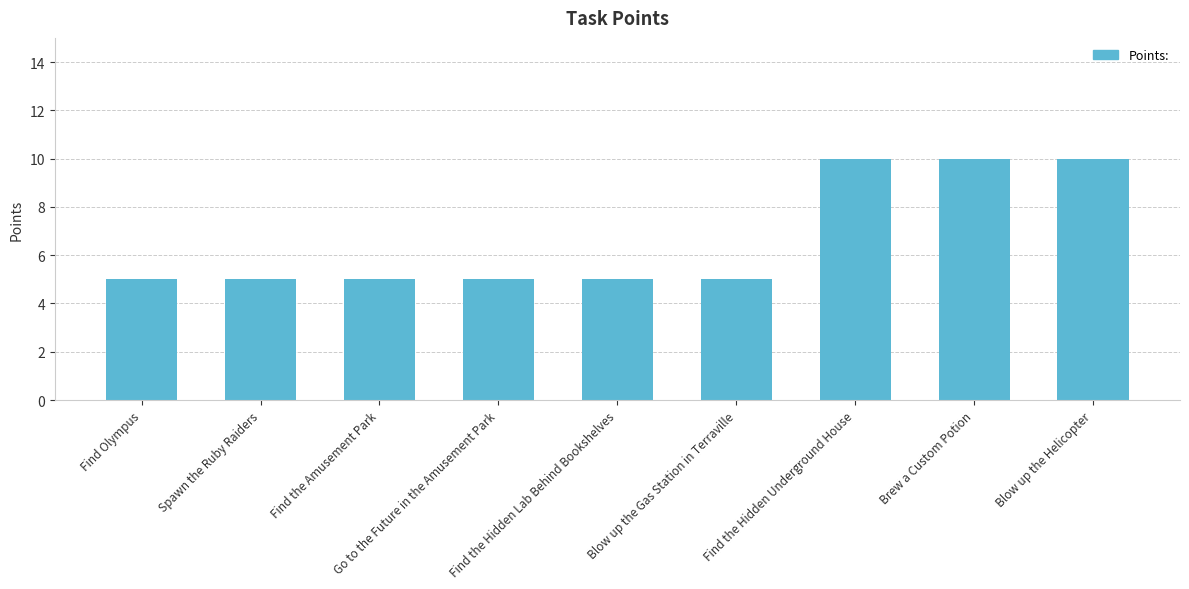

What is the label of the 3rd bar from the left?

Find the Amusement Park